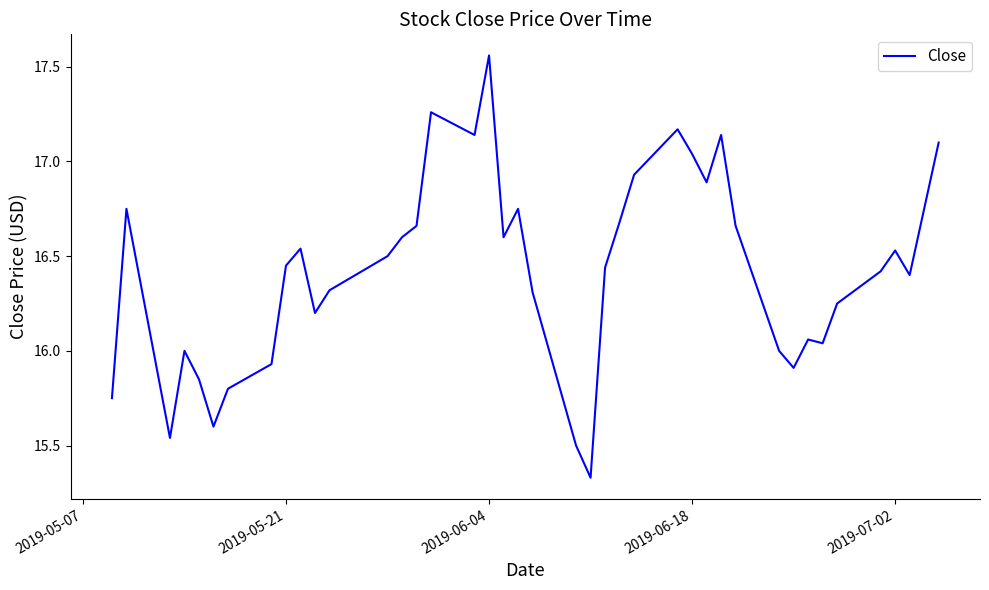

What is the difference between the maximum and minimum values?

2.2